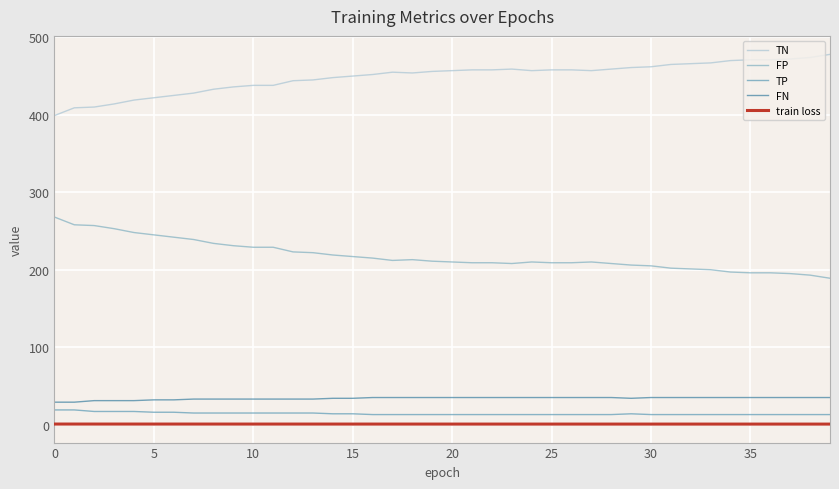

How many series are shown in this chart?

5